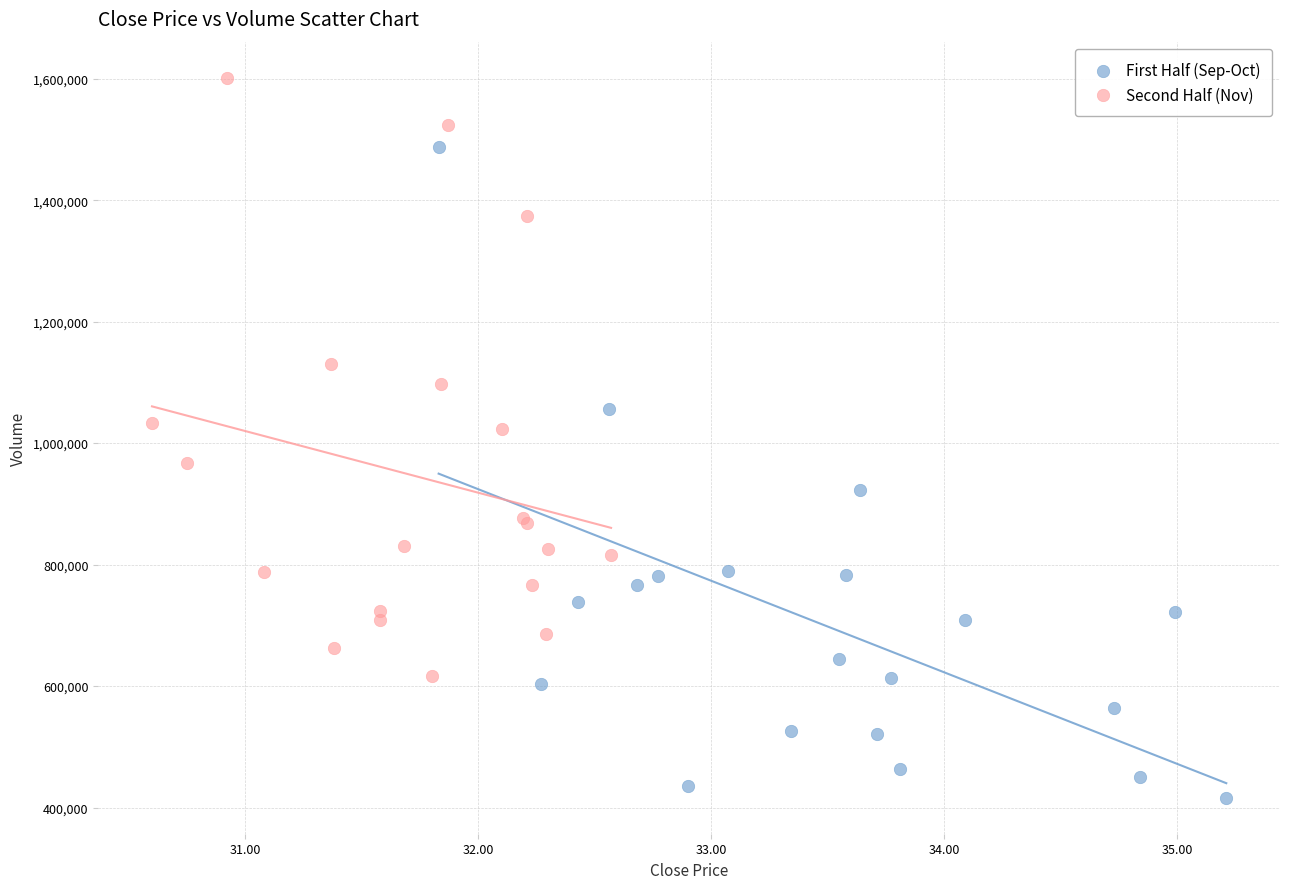

What are all the series names shown in the legend?

First Half (Sep-Oct), Second Half (Nov)